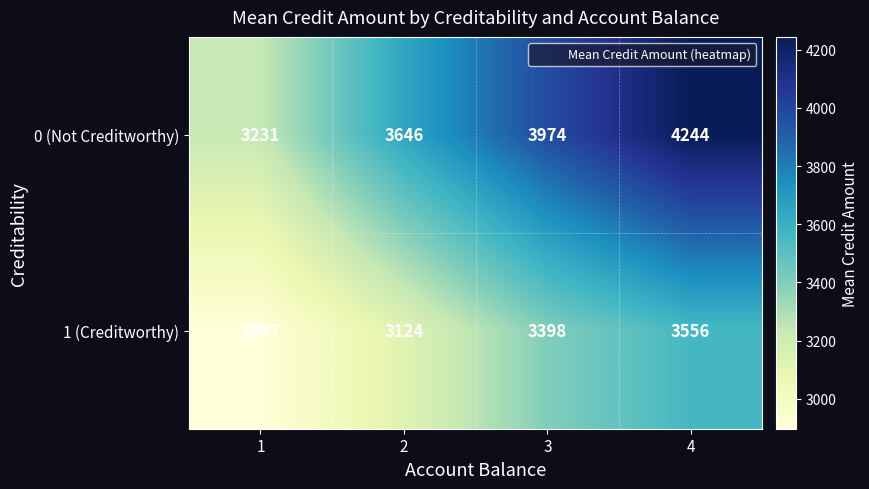

True or false: 0 (Not Creditworthy) has a value of 4244 at 4.

True